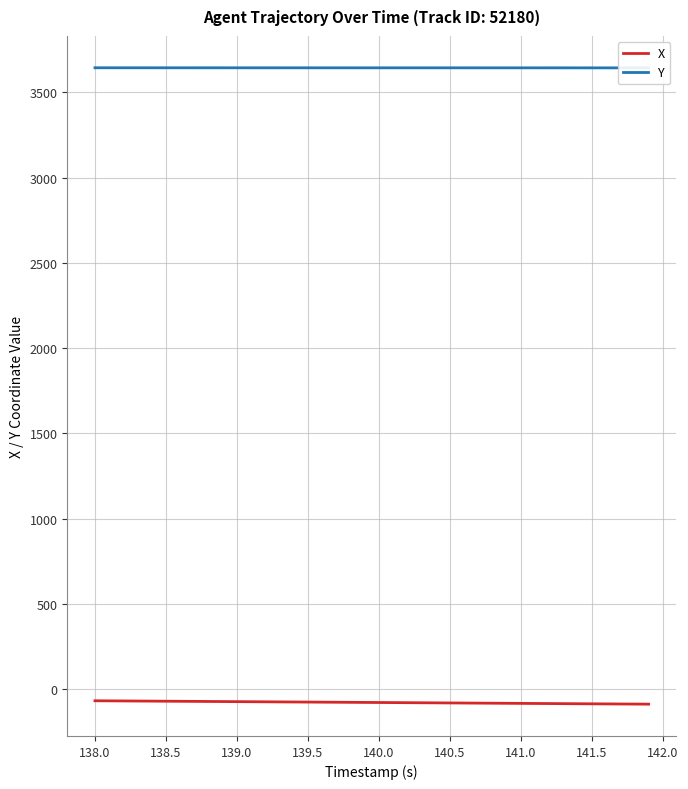

True or false: X and Y intersect in this chart.

False